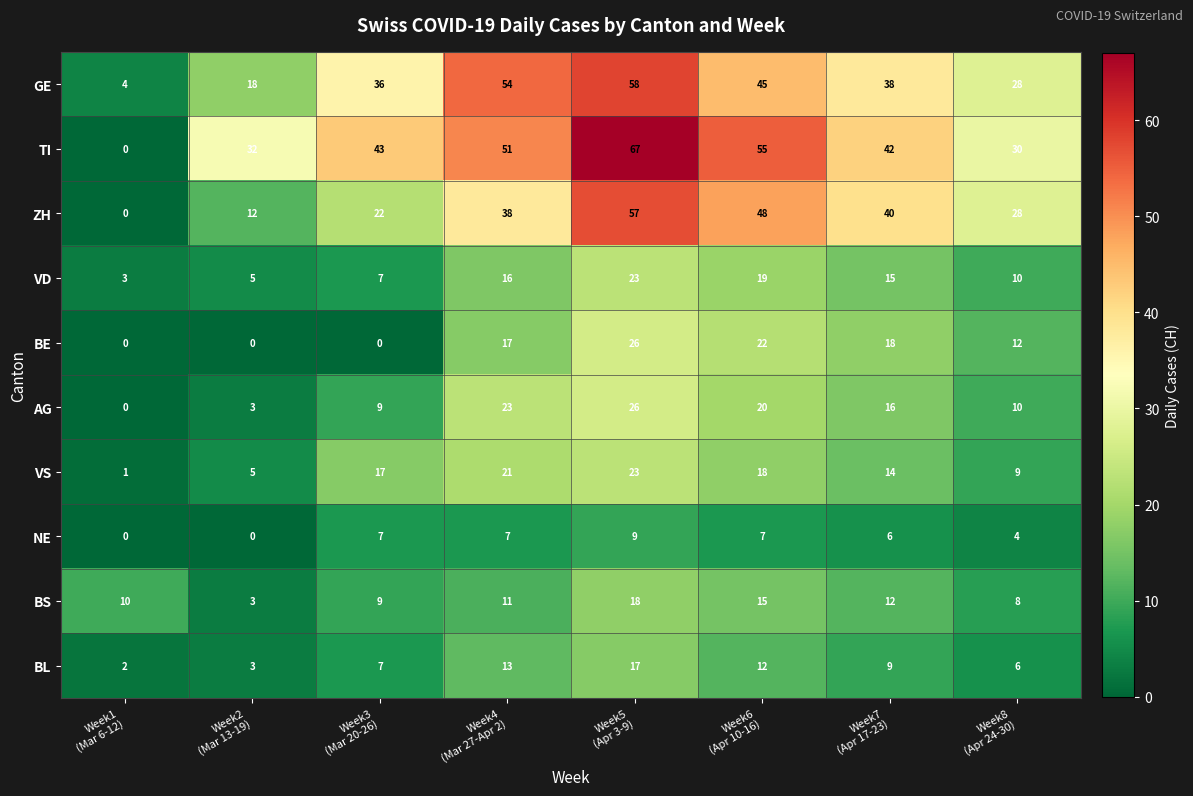

Between Week5
(Apr 3-9) and Week6
(Apr 10-16), which series saw the biggest shift?

GE